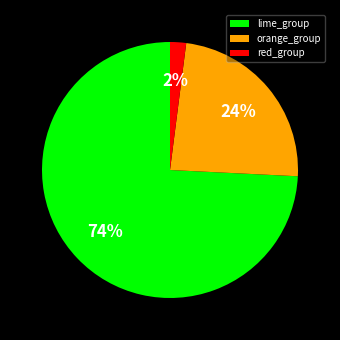

Between red_group and lime_group, which is larger?

lime_group